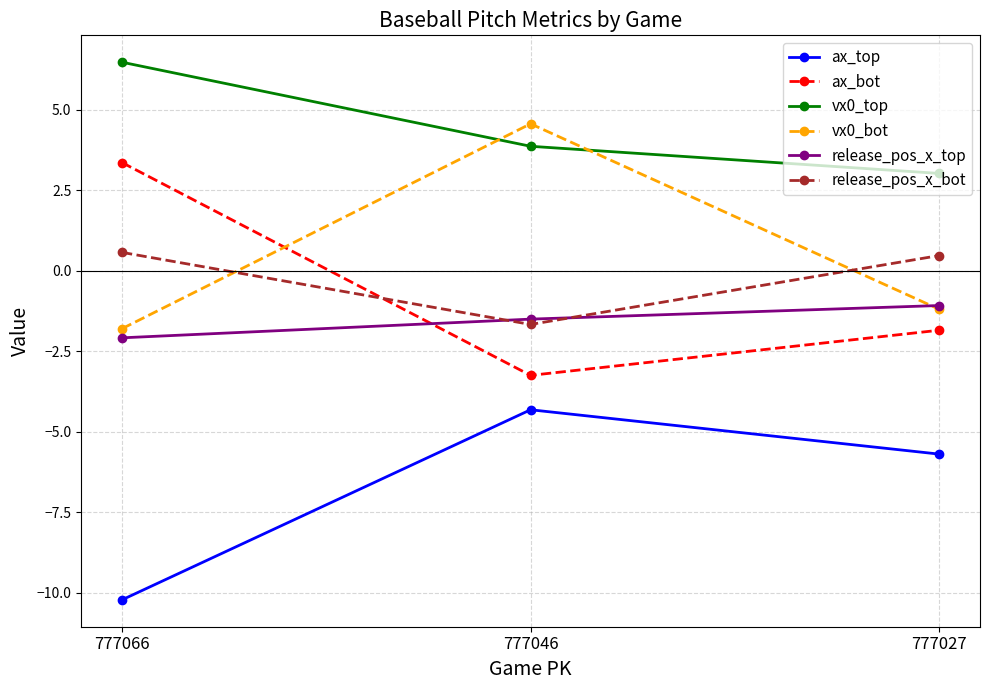

What is the difference between the ax_bot values at 777066 and 777027?

5.2